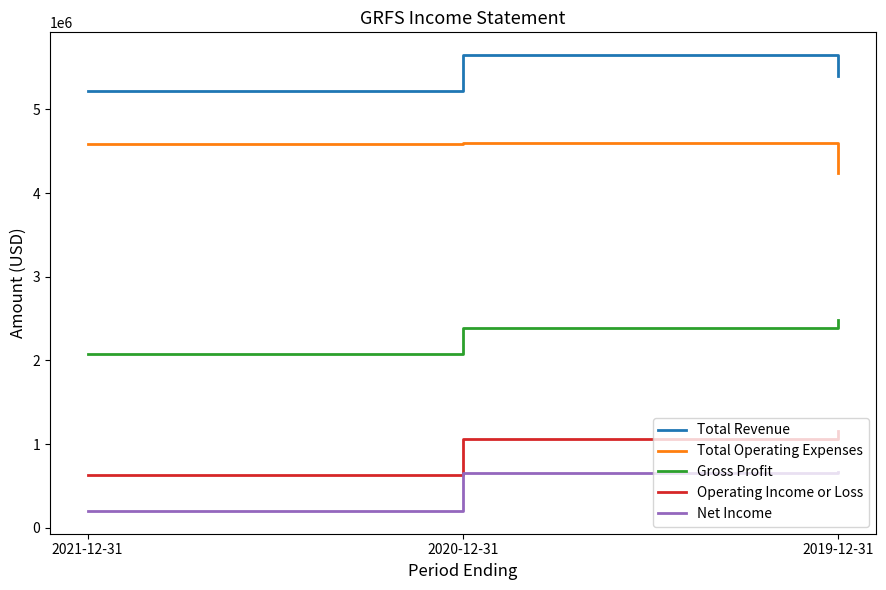

What is the difference between the highest and lowest values at 2020-12-31?

4995400